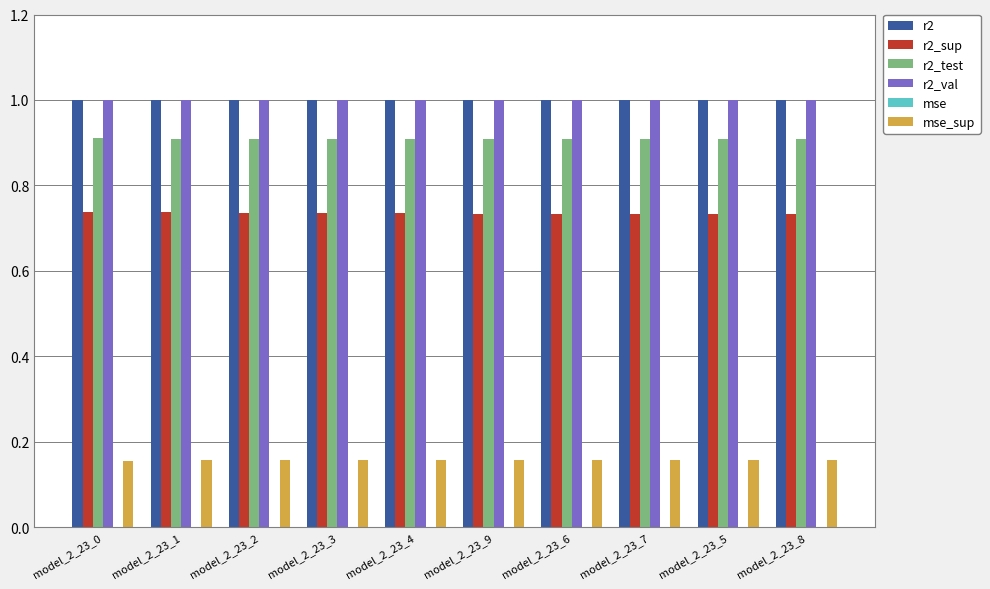

What is the maximum value shown in the chart?

1.0